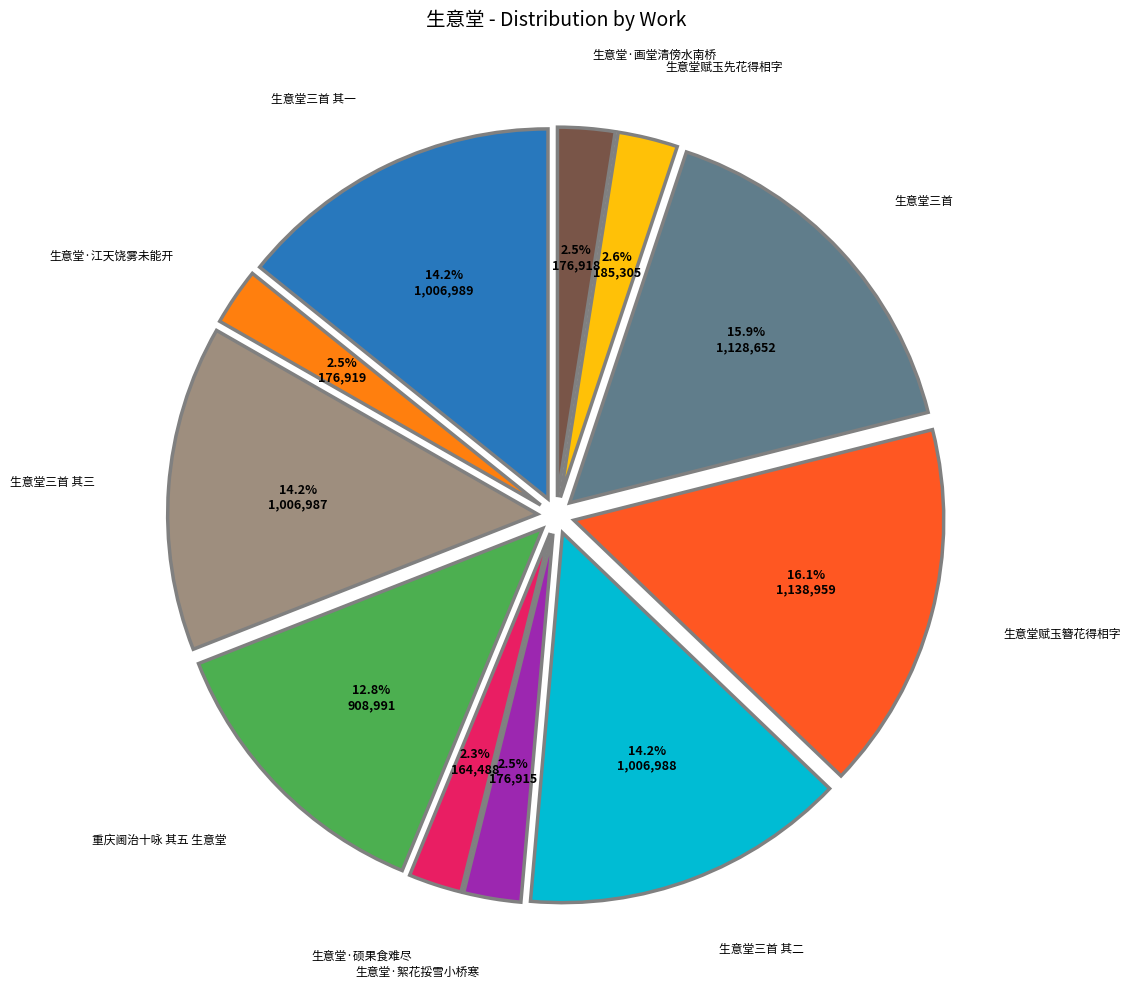

Is there any slice that represents more than half of the pie?

No